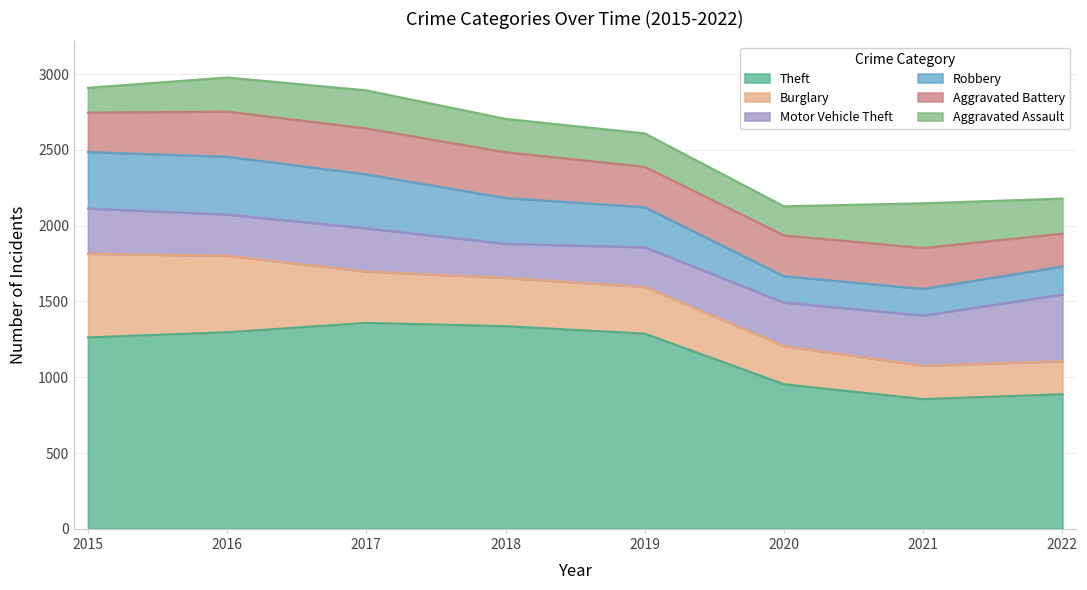

Where do Aggravated Battery and Motor Vehicle Theft first cross each other?

2015 and 2016